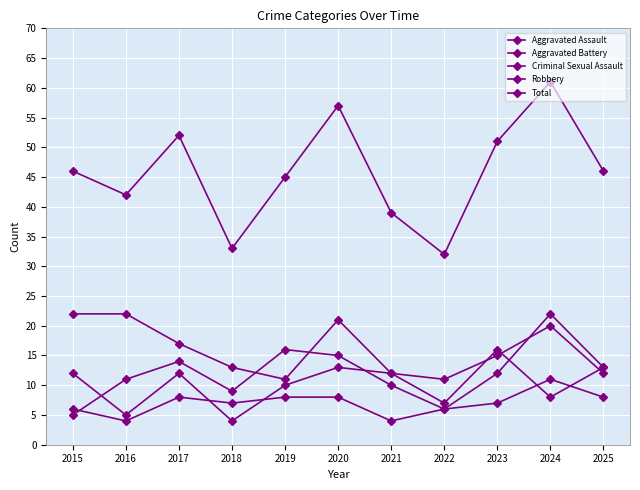

Count the number of categories in the chart.

11